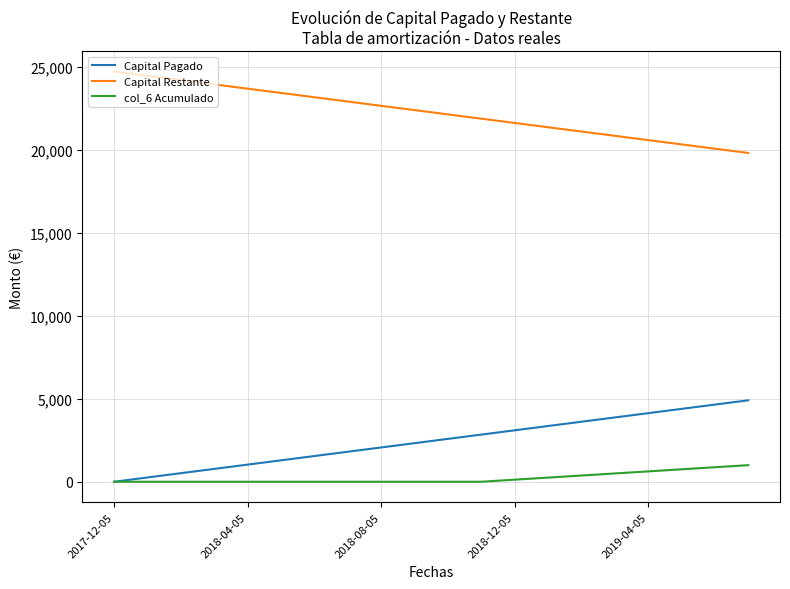

True or false: Capital Pagado and Capital Restante intersect in this chart.

False